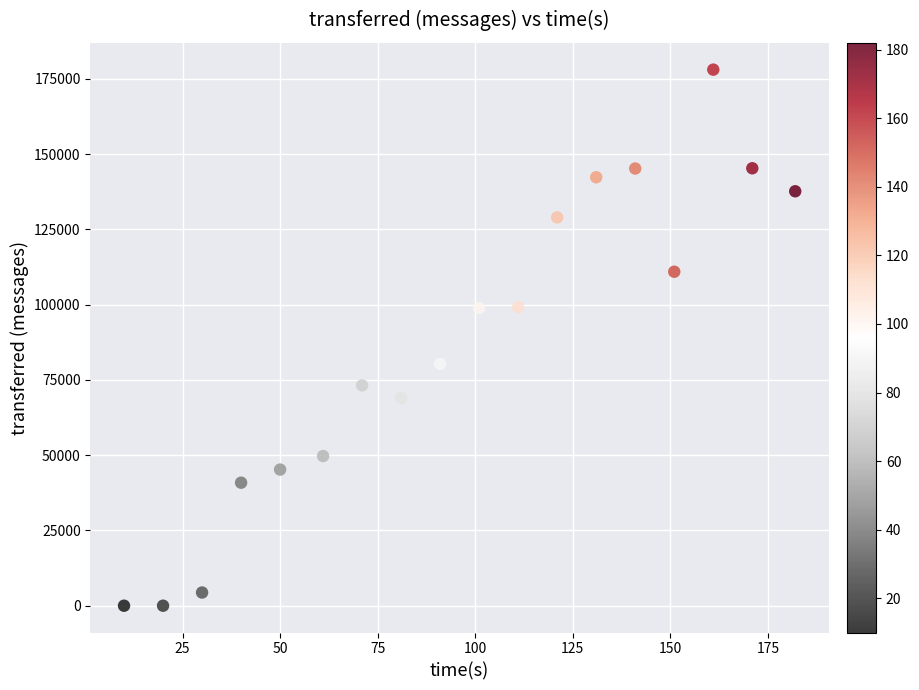

What is the range of X values (max minus min)?

172